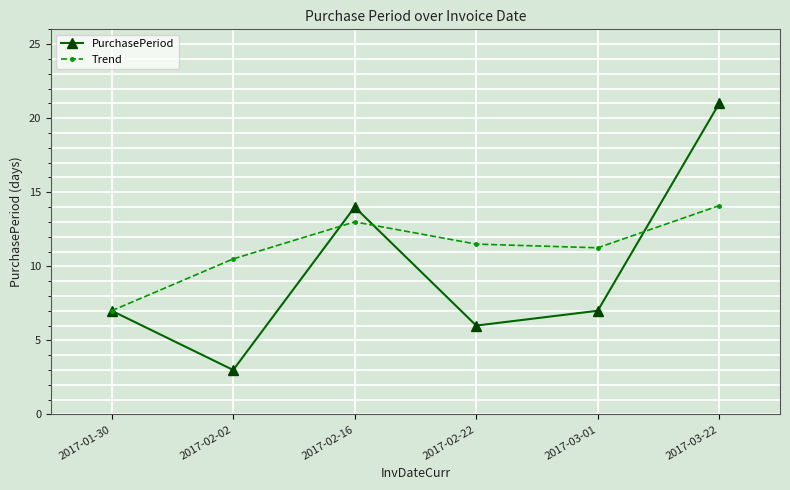

Which label corresponds to the smallest value in the chart?

2017-02-02